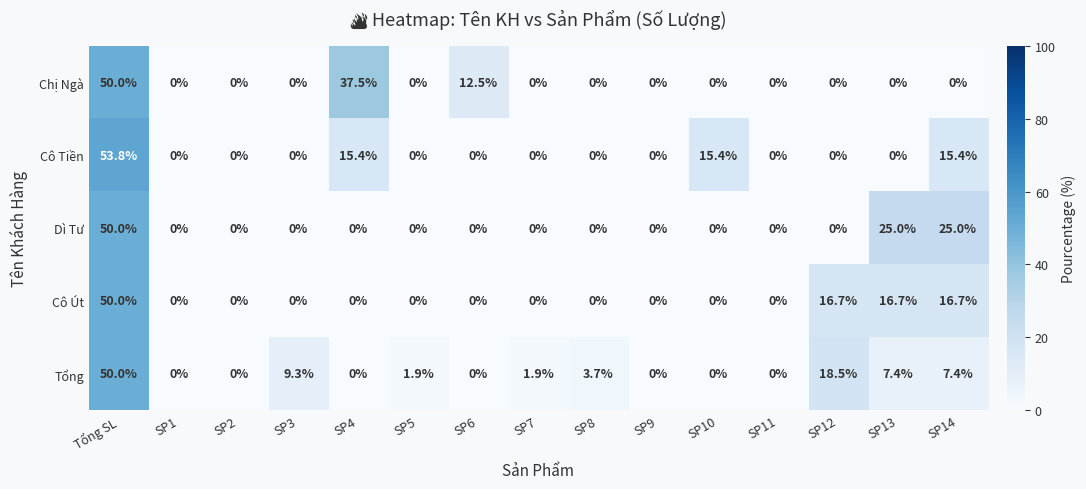

At which label is Tổng closest to 25?

SP12